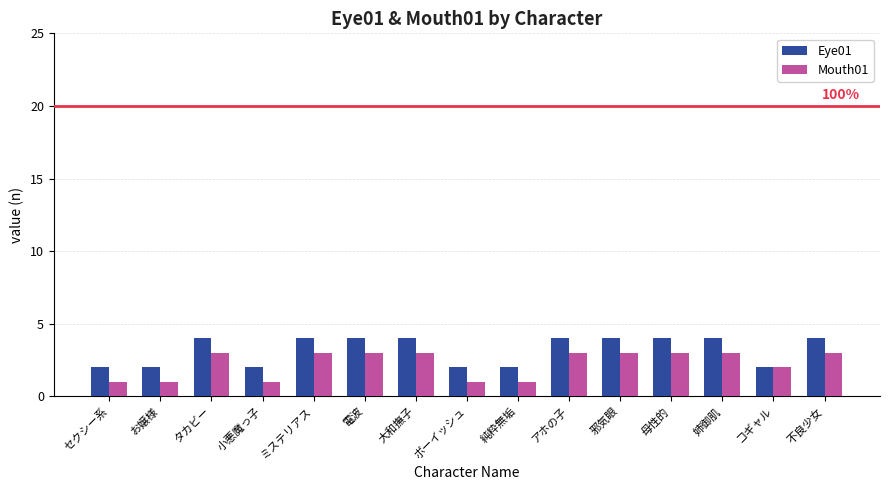

List the series in order of their peak value, highest first.

Eye01, Mouth01